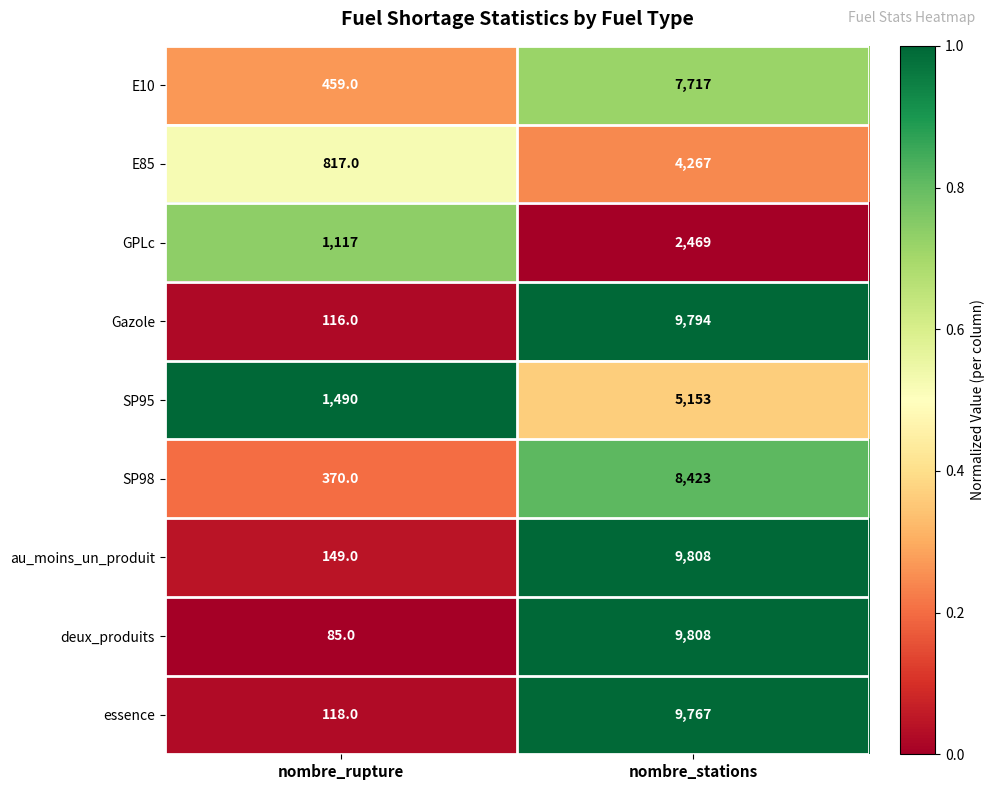

True or false: E10 has a value of 7717 at nombre_stations.

True